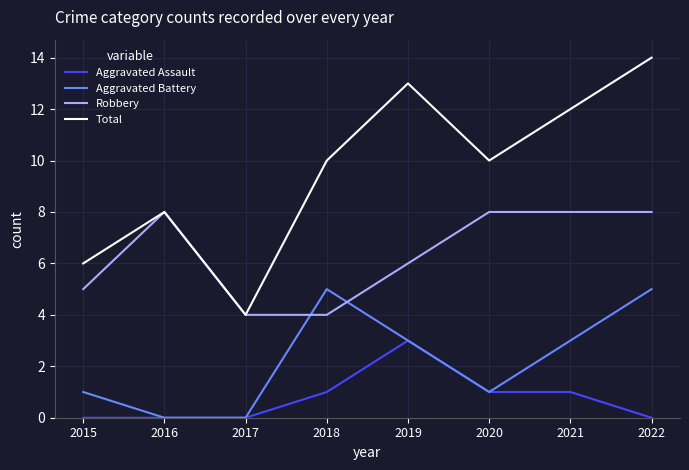

Does the chart display data point markers on the line(s)?

No